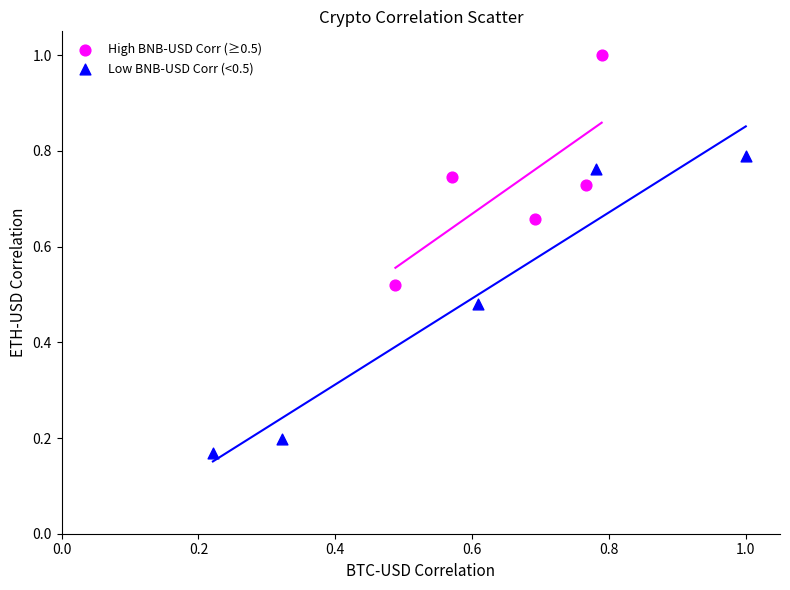

What are all the series names shown in the legend?

High BNB-USD Corr (≥0.5), Low BNB-USD Corr (<0.5)